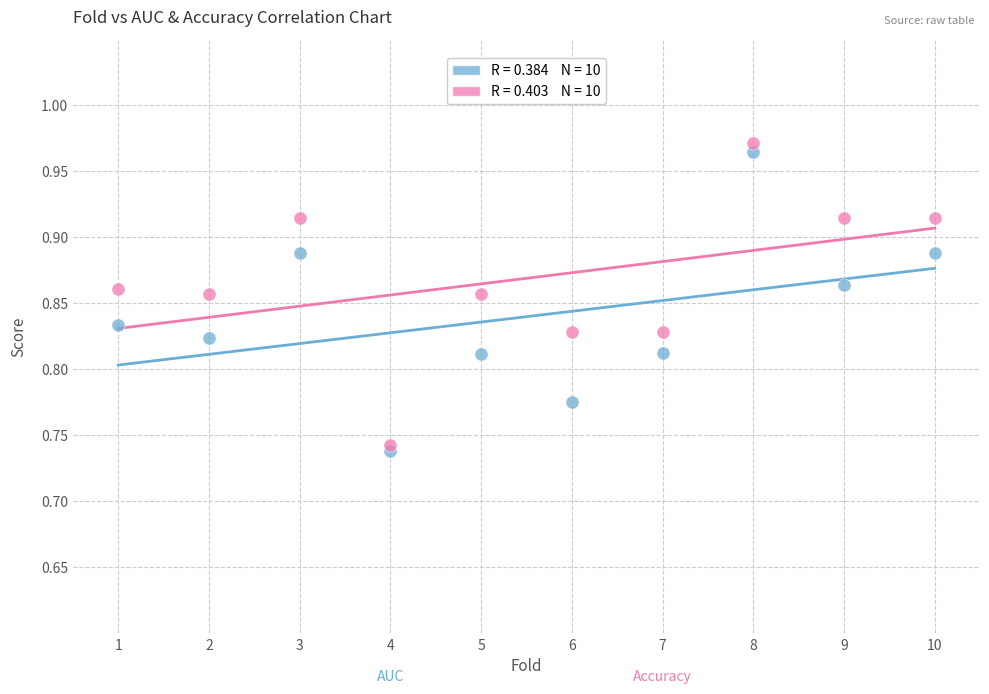

Across all data points, what is the range of X values (max minus min)?

9.0